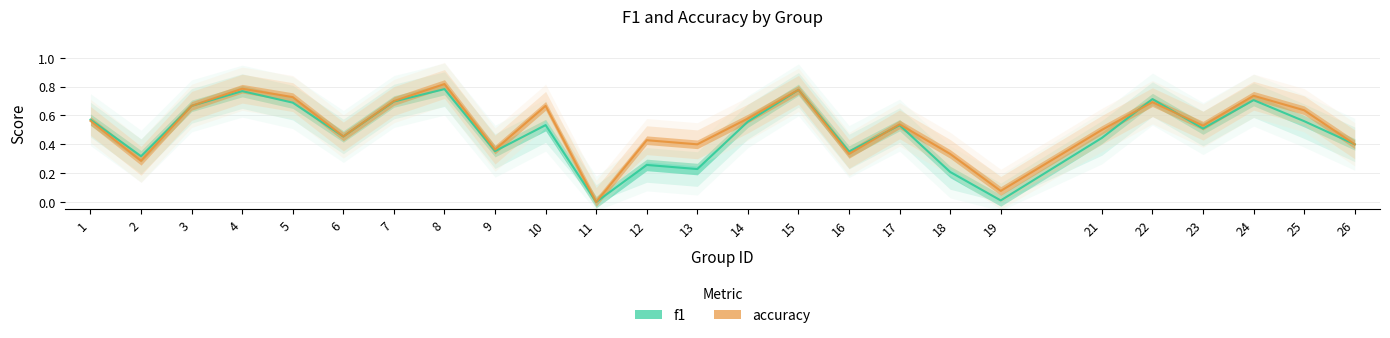

Between 4 and 16, which series saw the biggest shift?

accuracy